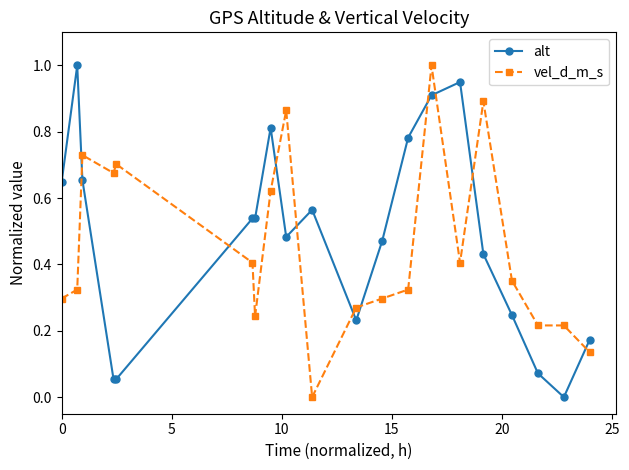

True or false: vel_d_m_s and alt cross at least once.

True